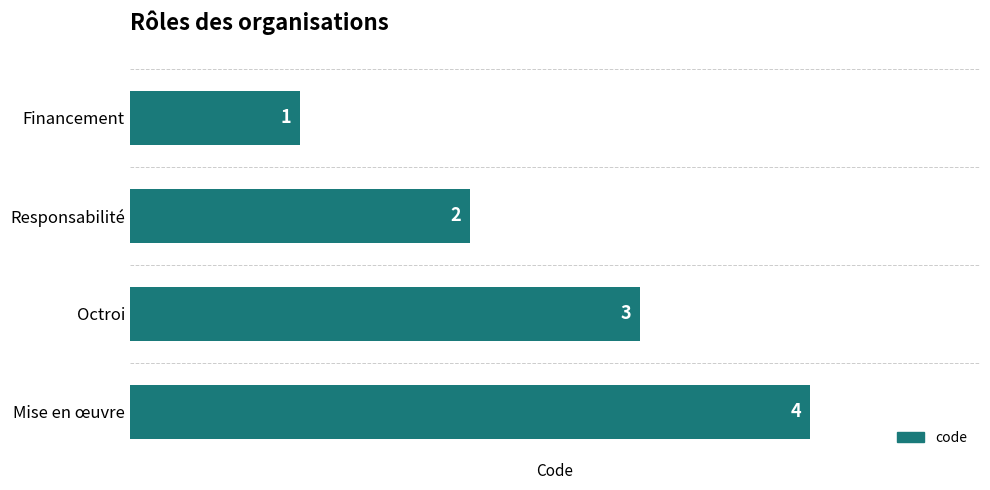

What is the difference between the maximum and minimum values?

3